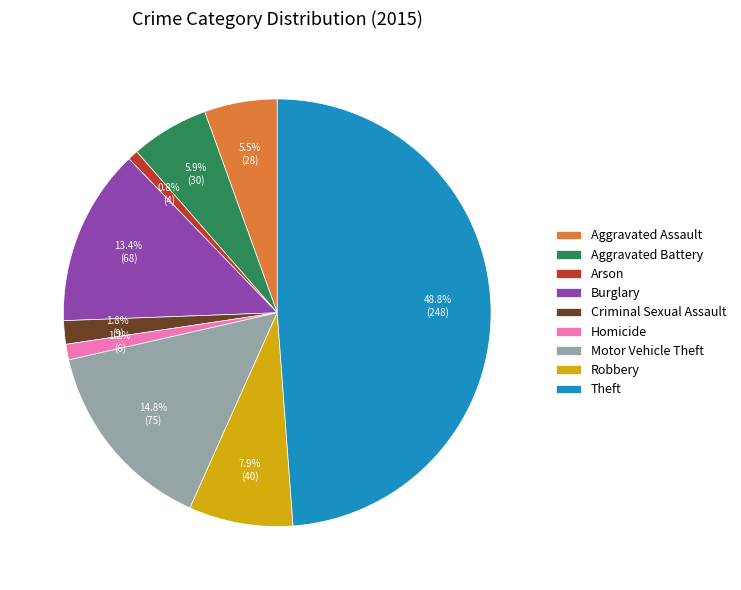

Which category has the biggest portion of the pie?

Theft